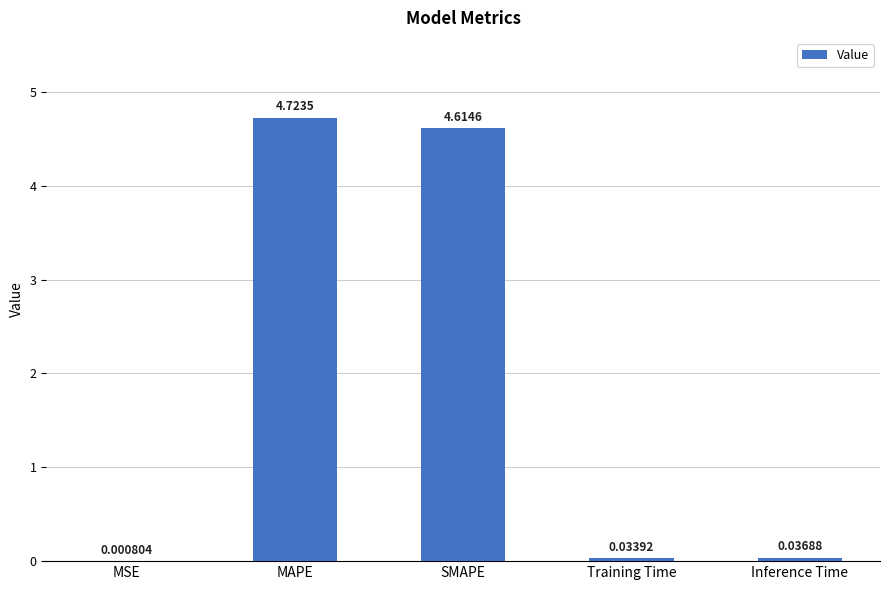

Between Inference Time and MSE, which is larger?

Inference Time